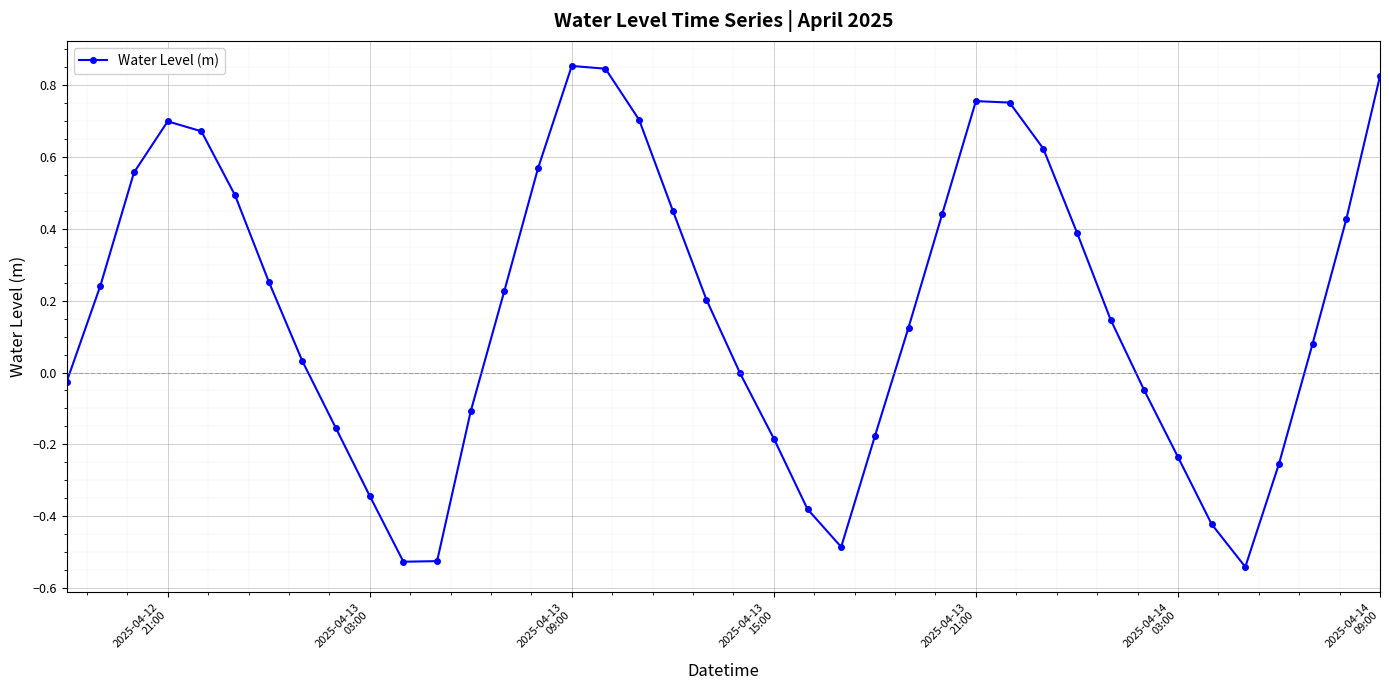

True or false: the data has more than 1 interior local peaks.

True